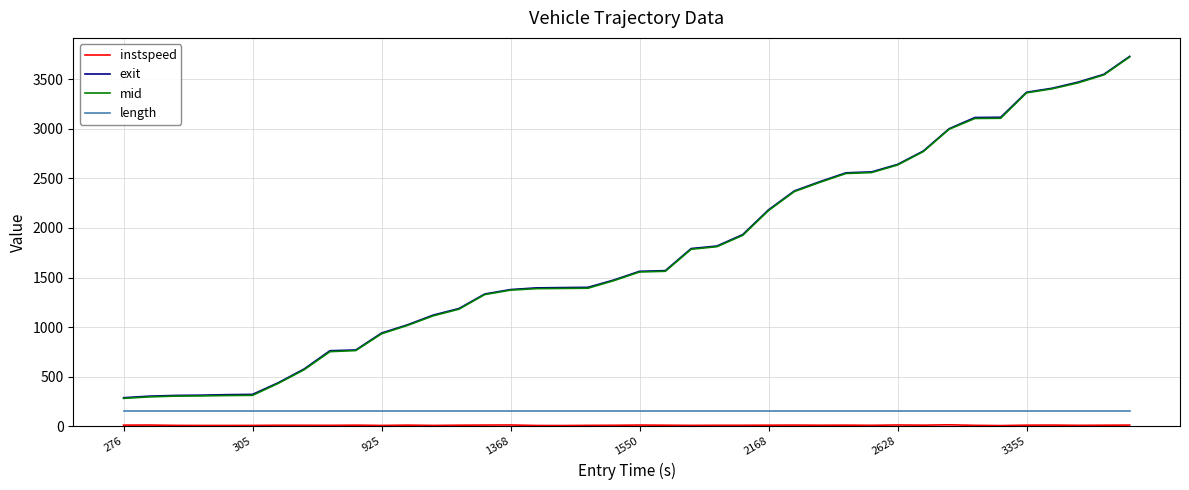

How many series are shown in this chart?

4